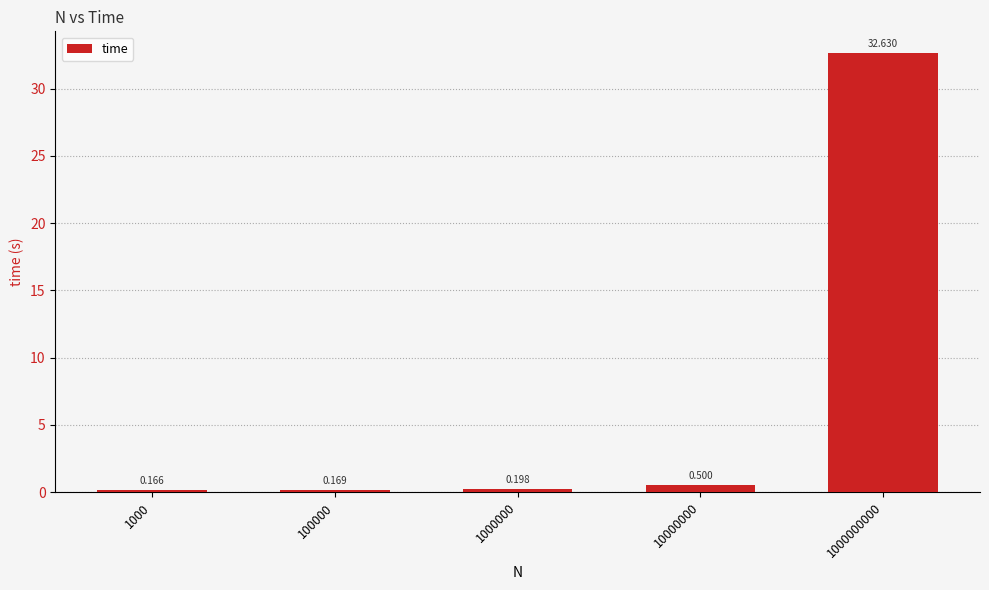

Reading left to right, extract all data points from this chart.

1000=0.2	100000=0.2	1000000=0.2	10000000=0.5	1000000000=32.6